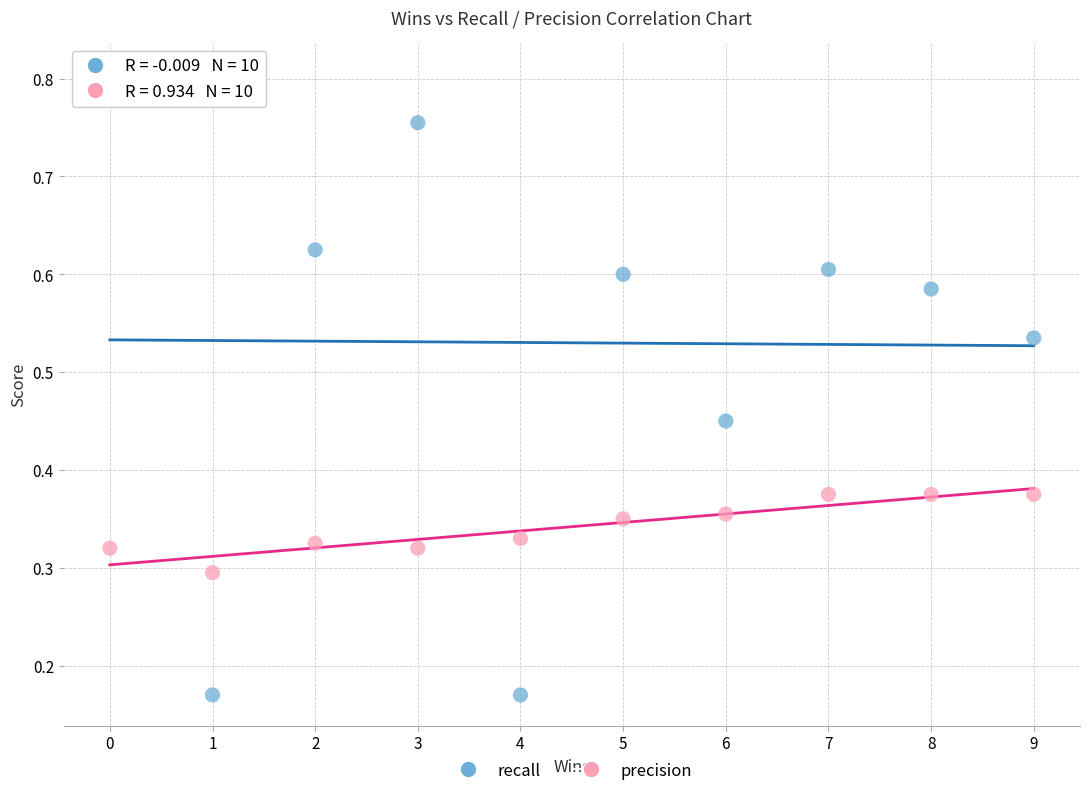

Across all data points, what is the range of X values (max minus min)?

9.0